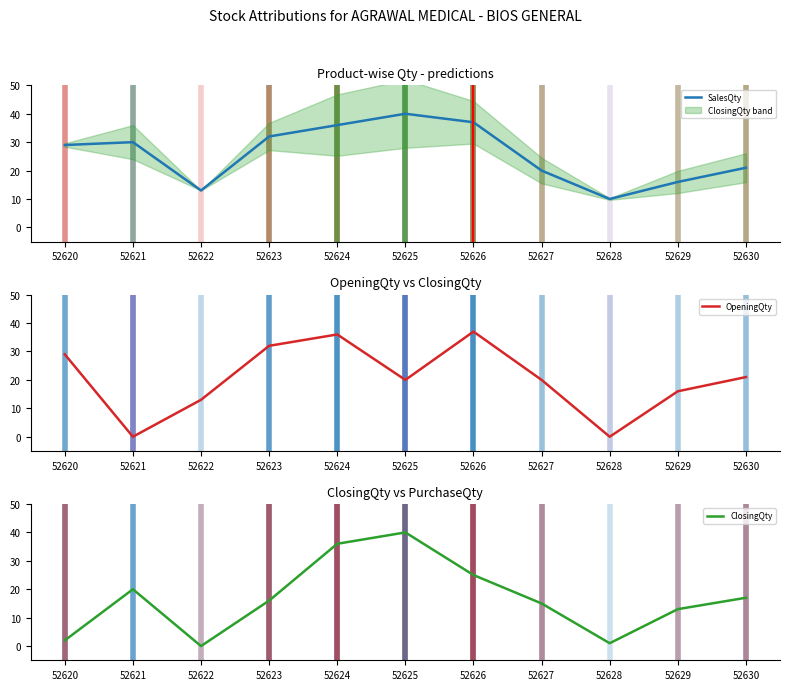

Reading right to left, list all the values displayed in this chart.

SalesQty: 52630=21	52629=16	52628=10	52627=20	52626=37	52625=40	52624=36	52623=32	52622=13	52621=30	52620=29
OpeningQty: 52630=21	52629=16	52628=0	52627=20	52626=37	52625=20	52624=36	52623=32	52622=13	52621=0	52620=29
ClosingQty: 52630=17	52629=13	52628=1	52627=15	52626=25	52625=40	52624=36	52623=16	52622=0	52621=20	52620=2